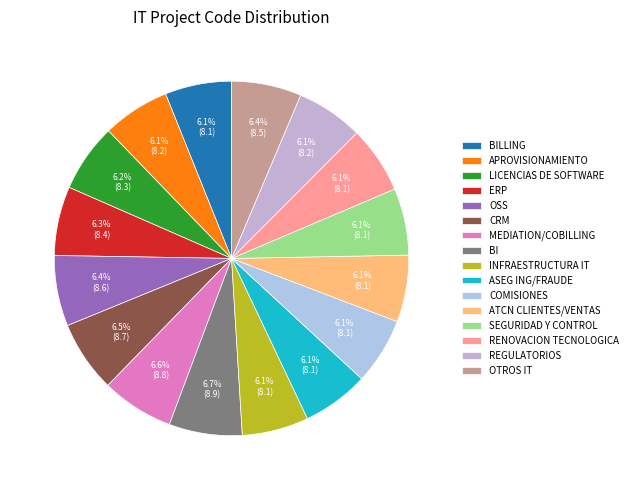

How many segments does this pie chart have?

16